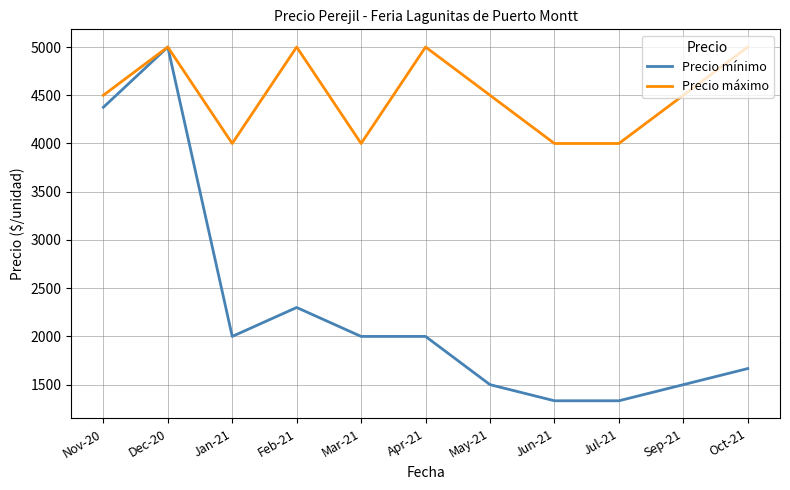

What position from the left is Jan-21?

3